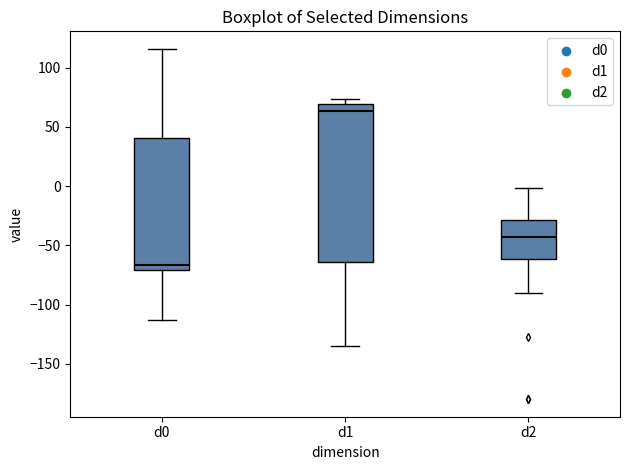

Comparing the boxes themselves (not the whiskers), which one is the tallest?

d1